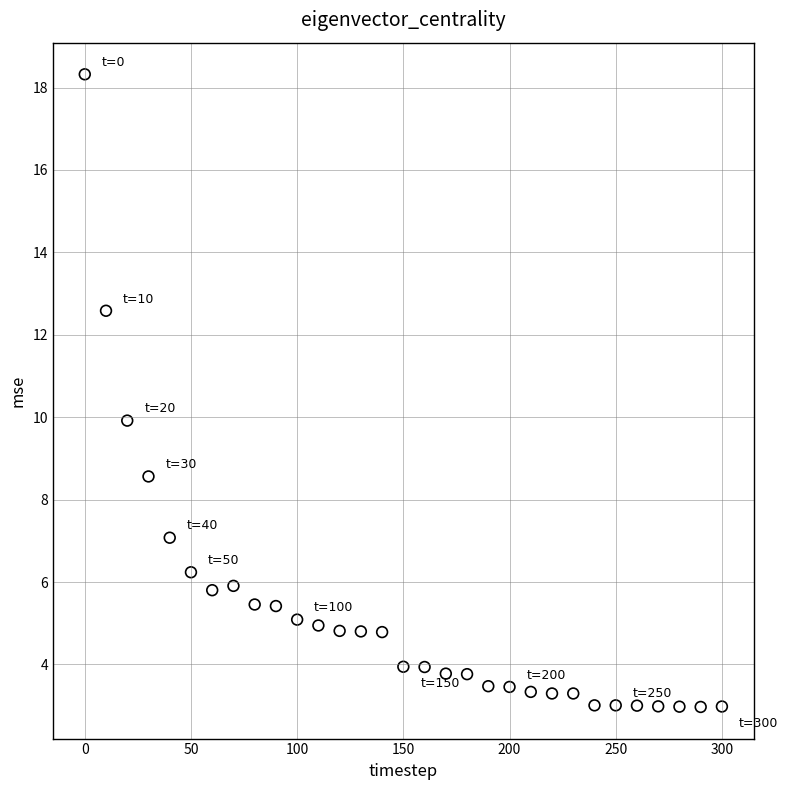

What is the range of X values (max minus min)?

300.0